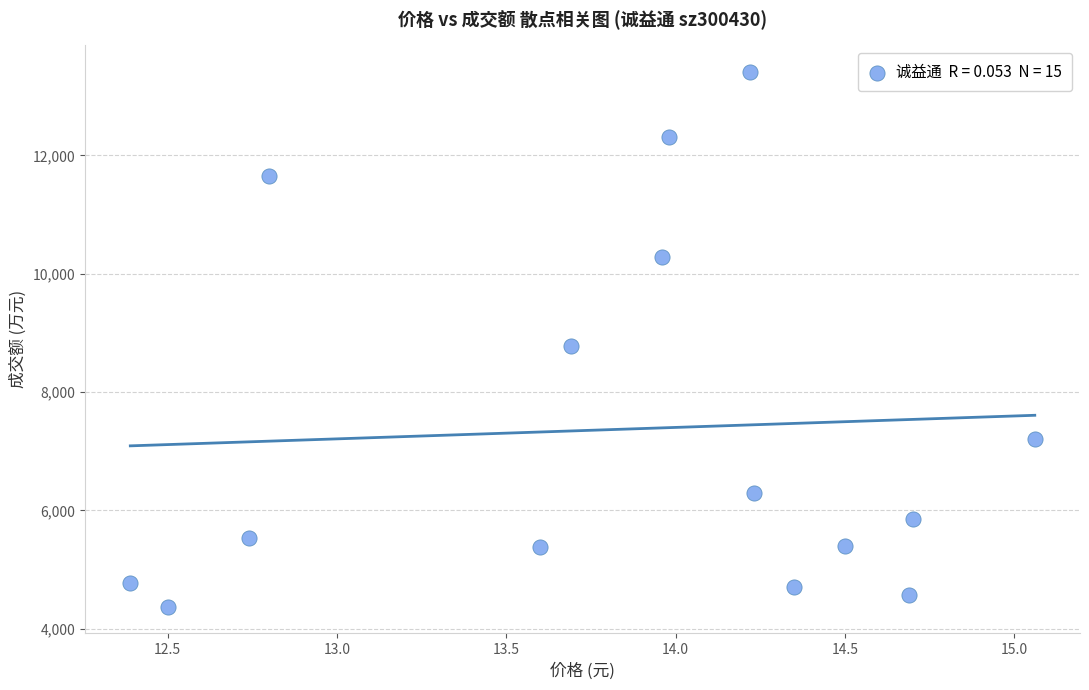

What Y value in the scatter plot is closest to 8892?

8782